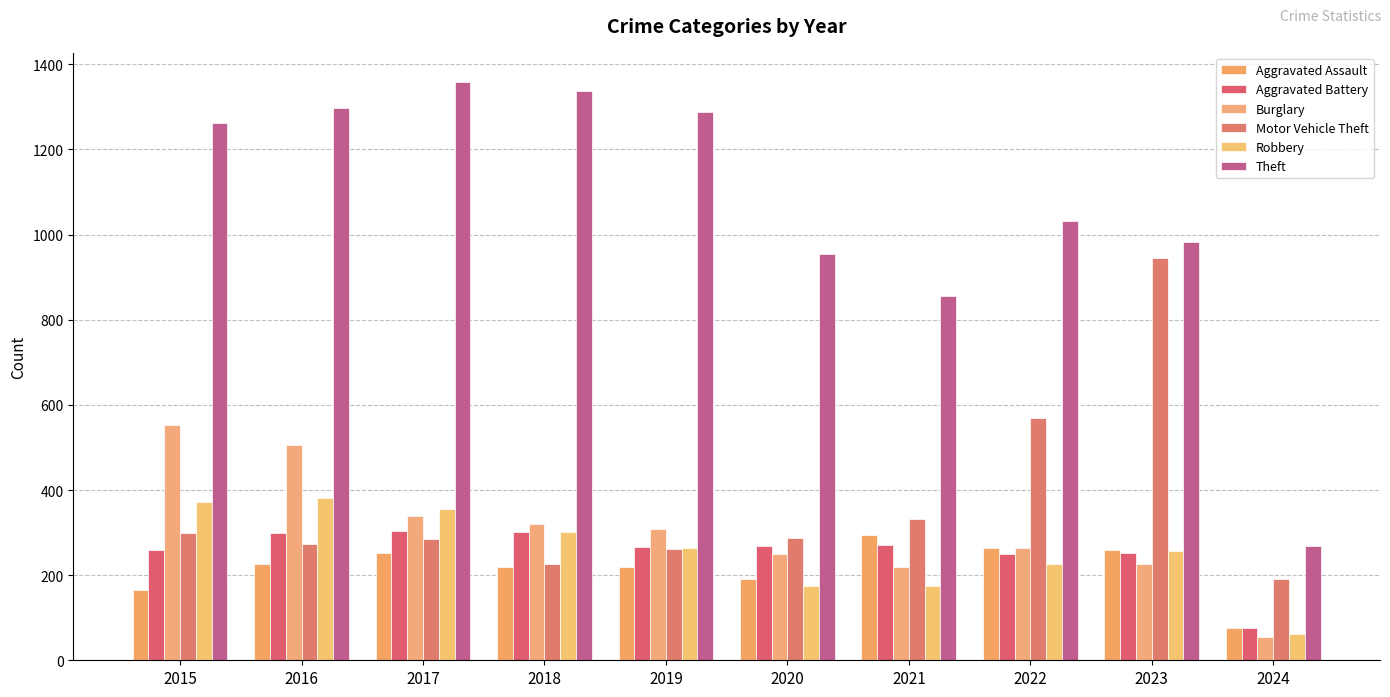

At which label is Burglary closest to 303?

2019